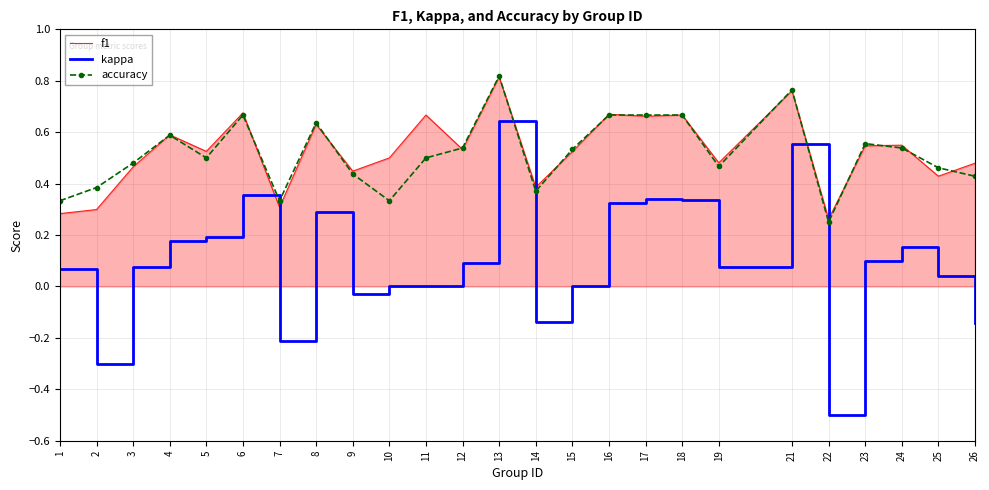

Which label corresponds to the largest value in the chart?

13